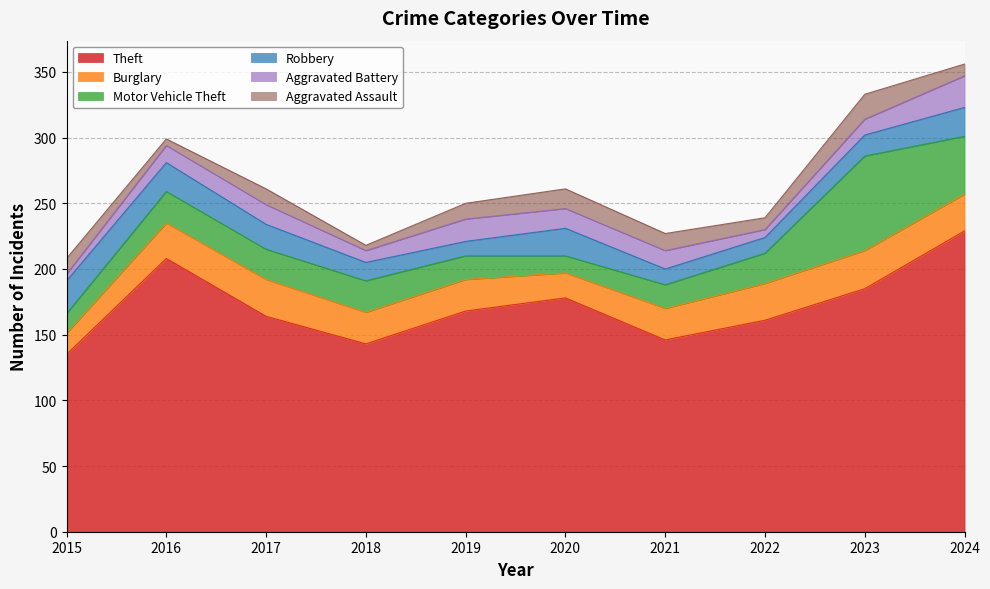

At which category does the chart reach its peak across all series?

2024